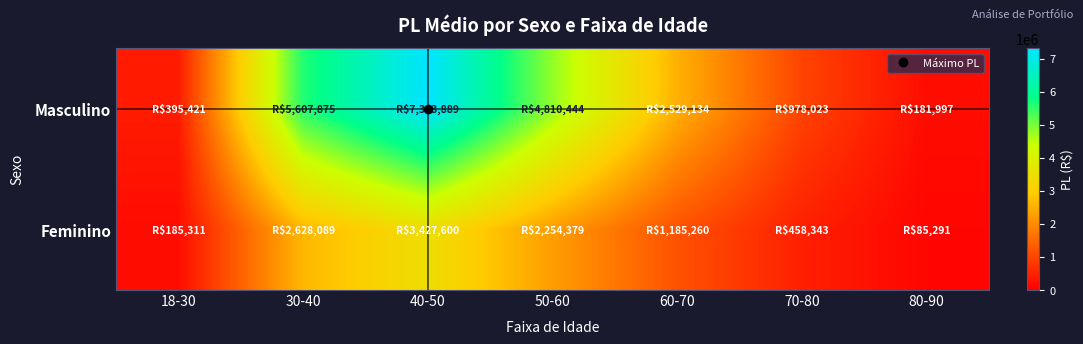

Which category has the lowest value across all series?

80-90